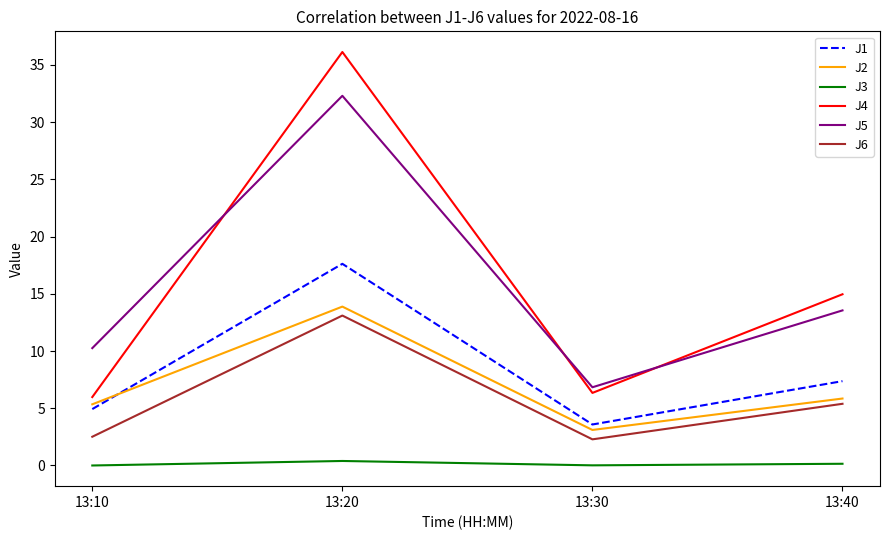

What is the sum of the J5 values at 13:30 and 13:20?

39.1